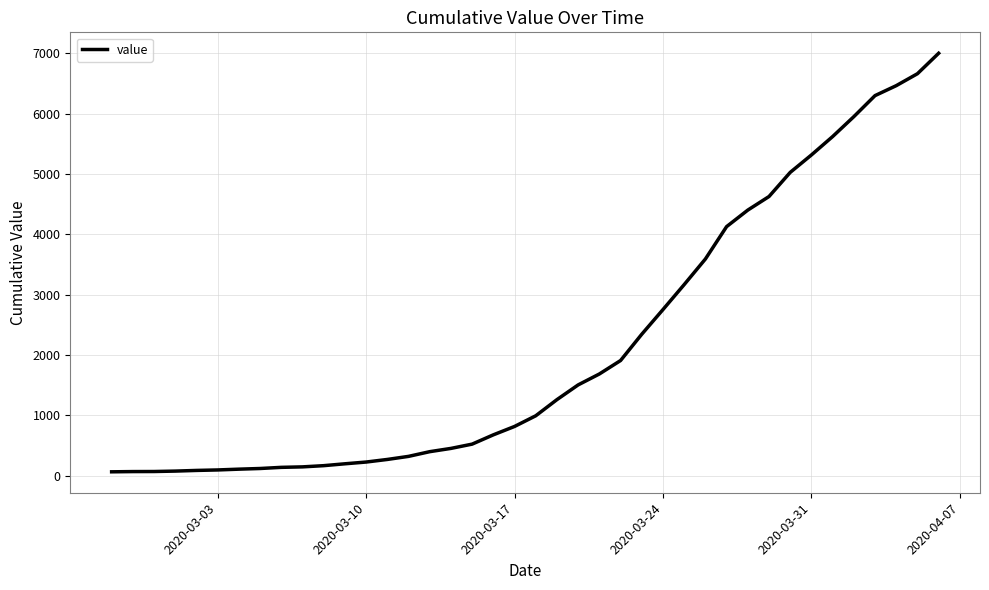

What is the greatest value displayed?

7003